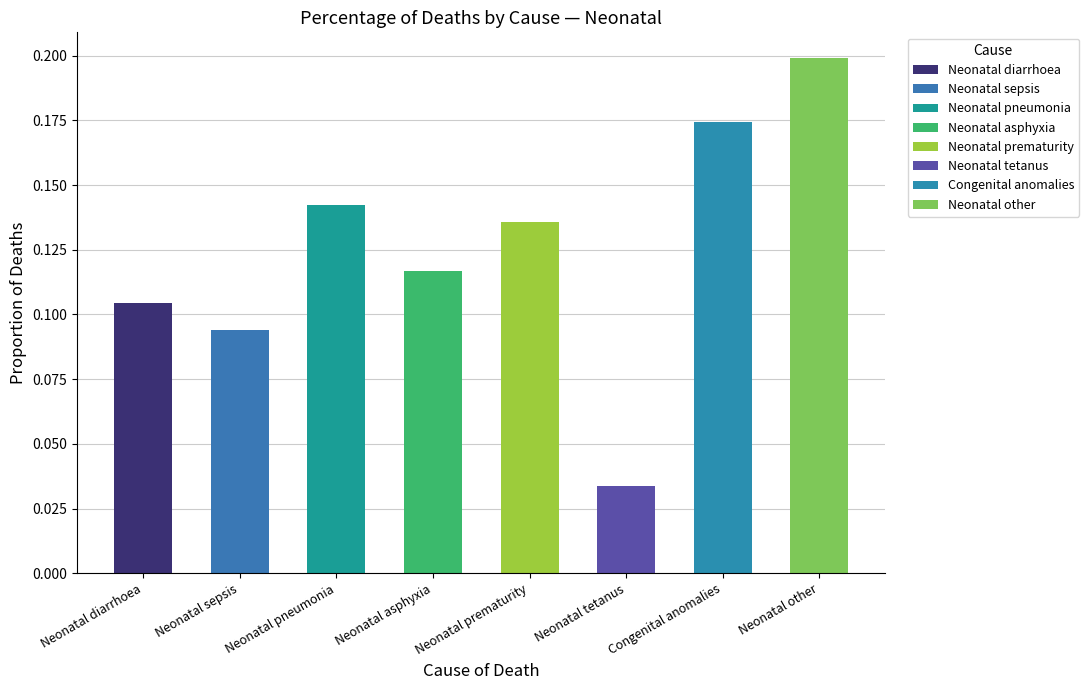

What is the difference between the maximum and second lowest values in the Neonatal series?

0.1